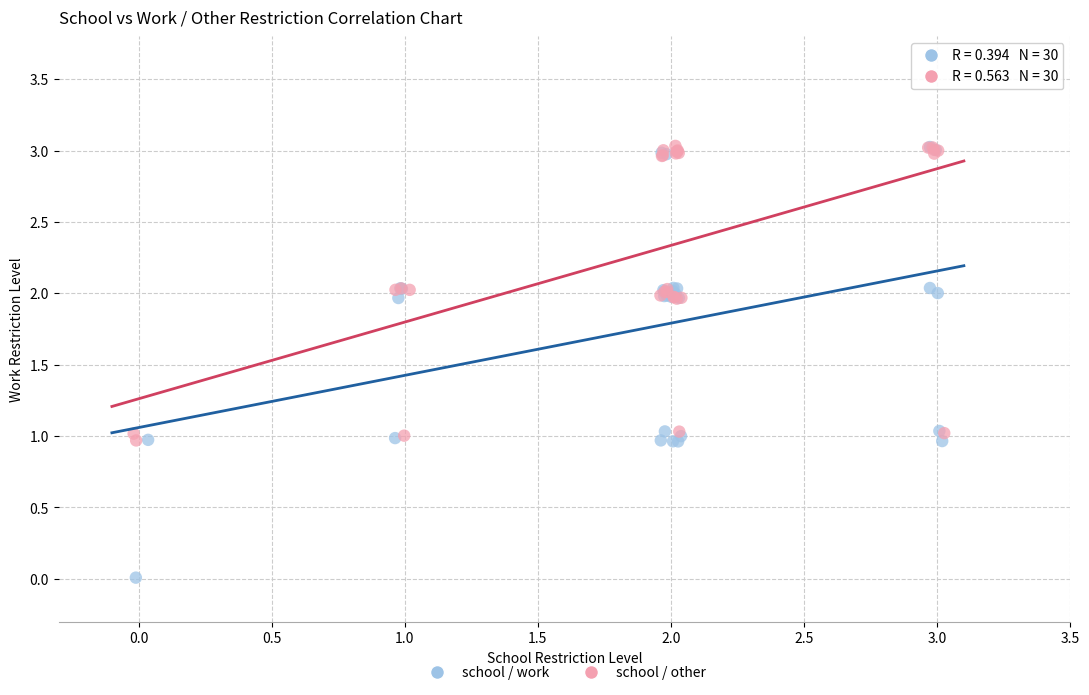

Which series has the largest Y range (max minus min)?

school / work